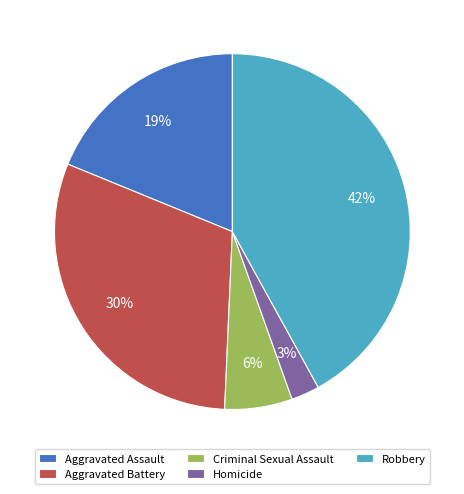

Approximately how many times larger is the value at Aggravated Battery compared to Robbery?

0.7